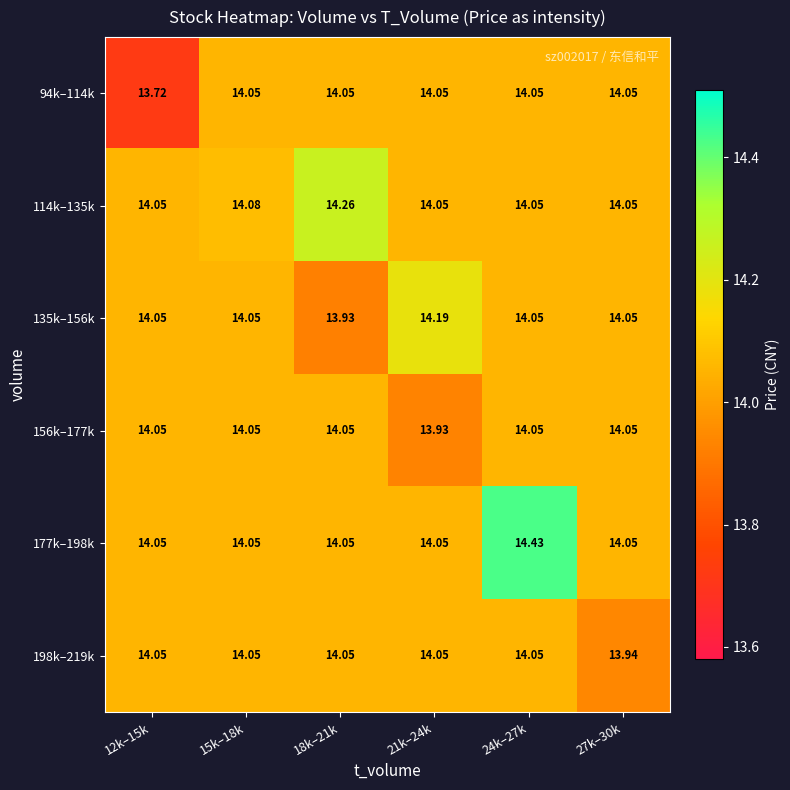

How many distinct data groups are displayed?

6